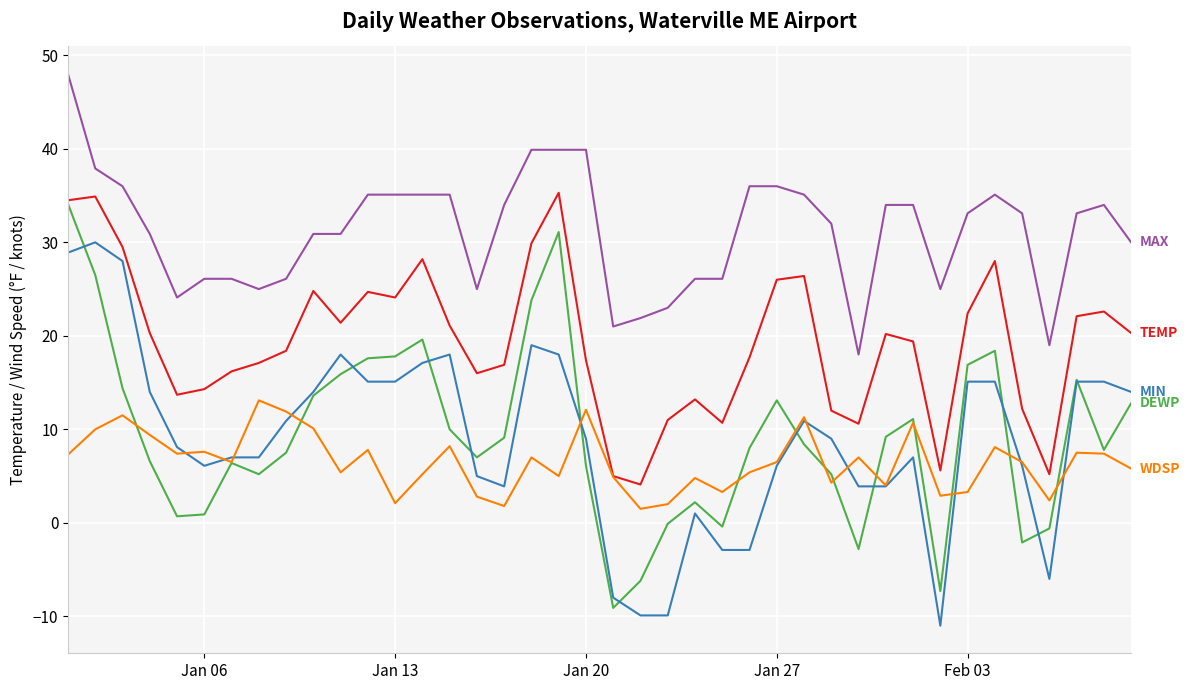

What is the maximum value shown in the chart?

48.0